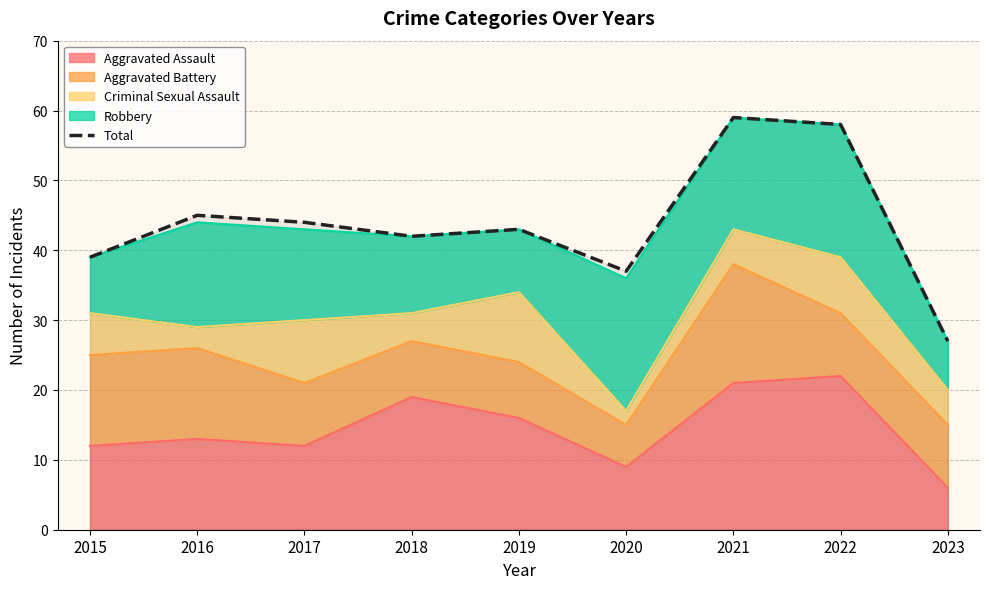

At which category does the data reach its first local peak?

2016